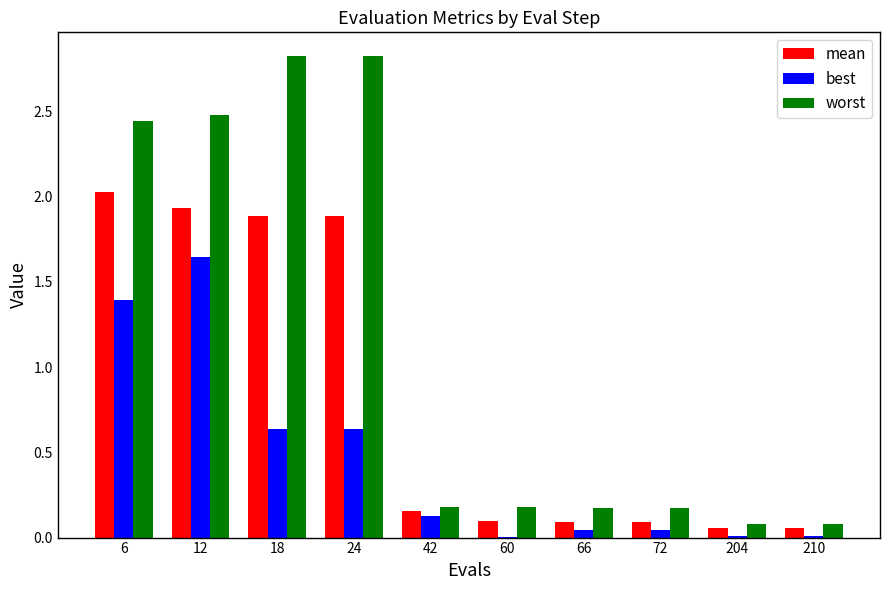

Is it true that mean equals 2.0 at 6?

True